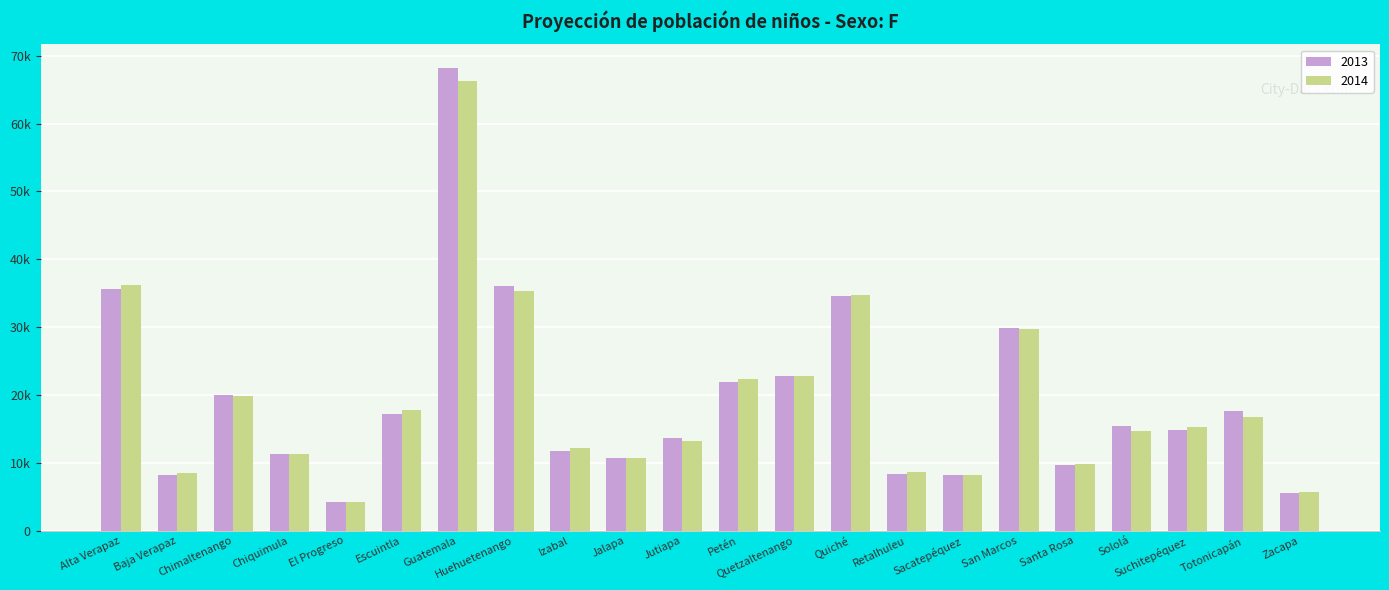

Where does the 2014 series first go above 15244?

Alta Verapaz